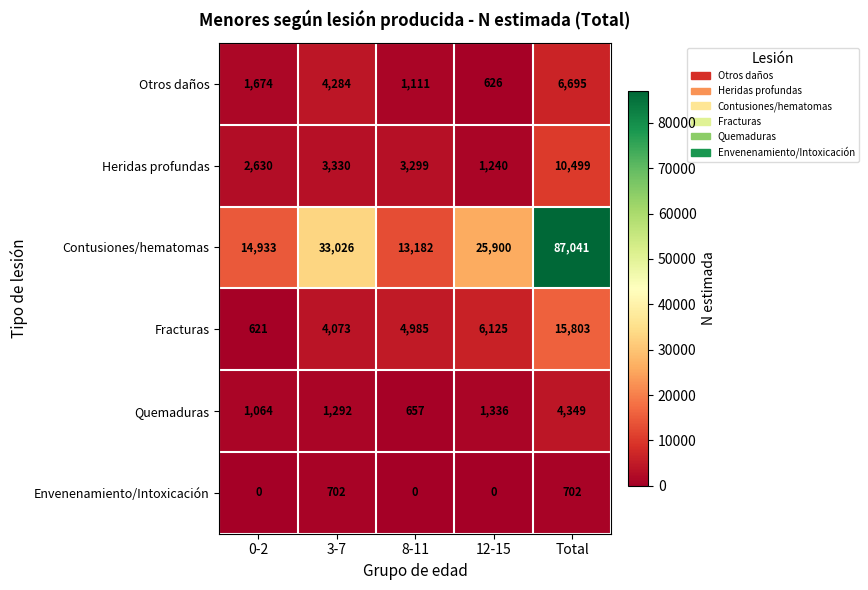

At 12-15, list the series in order from smallest to largest.

Envenenamiento/Intoxicación, Otros daños, Heridas profundas, Quemaduras, Fracturas, Contusiones/hematomas